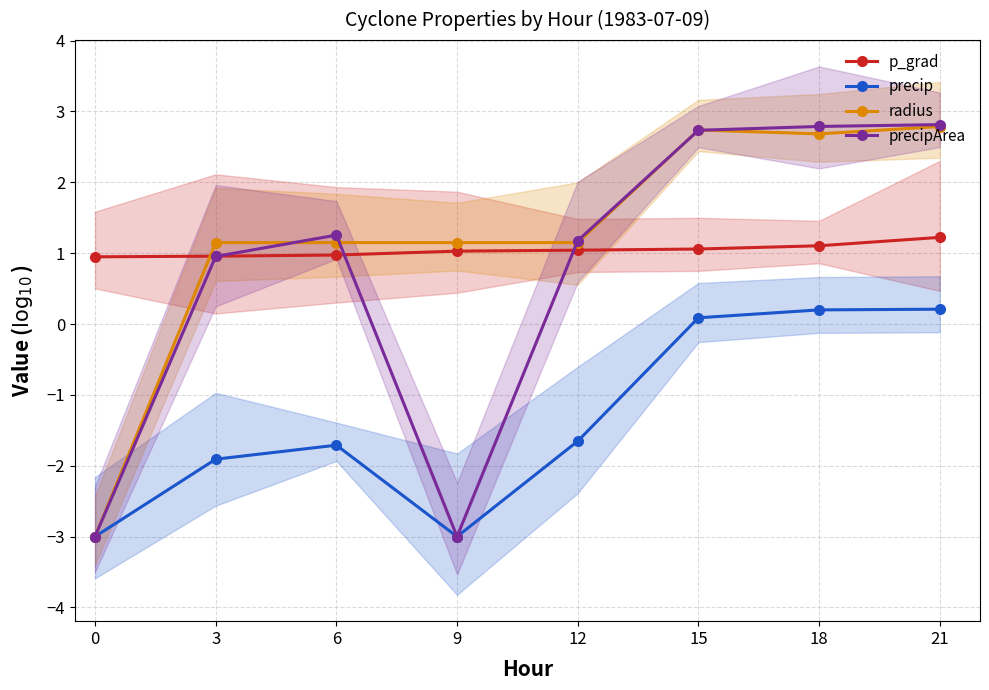

True or false: precip and precipArea intersect in this chart.

False